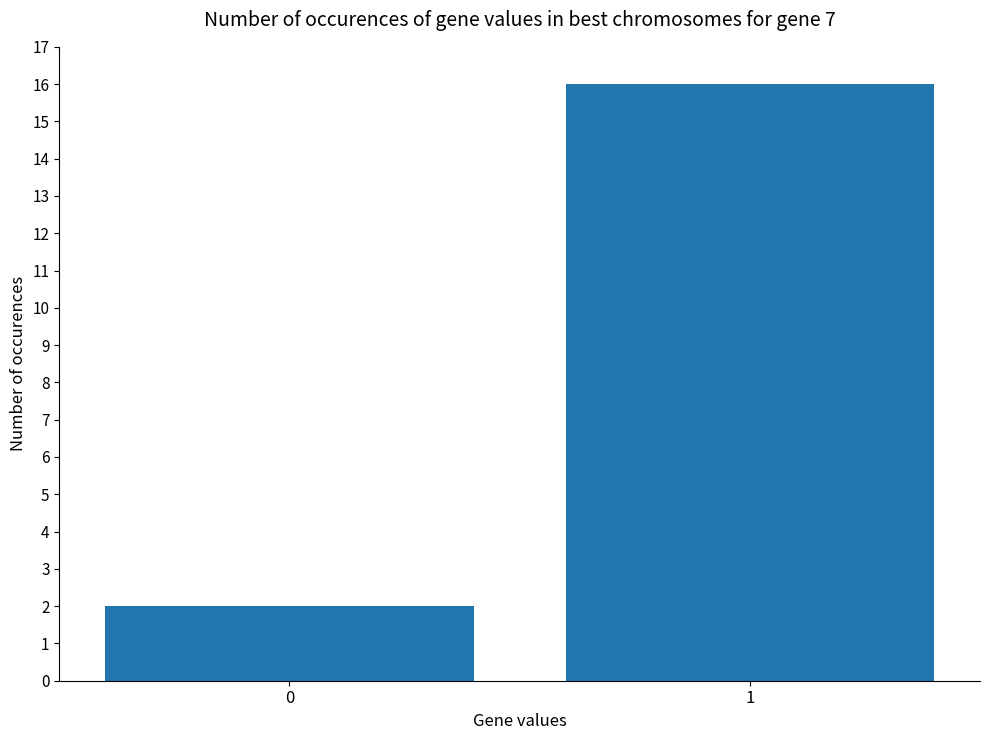

What is the maximum value shown in the chart?

16